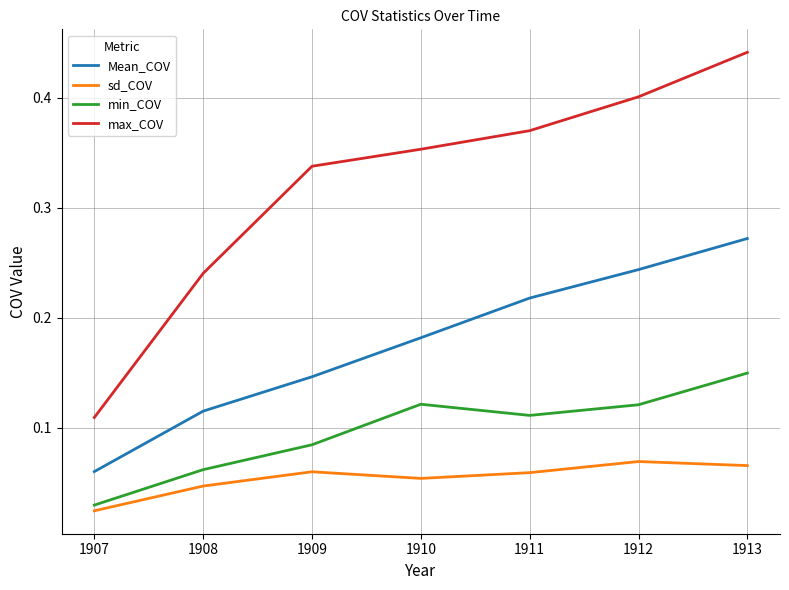

What are all the series names shown in the legend?

Mean_COV, sd_COV, min_COV, max_COV